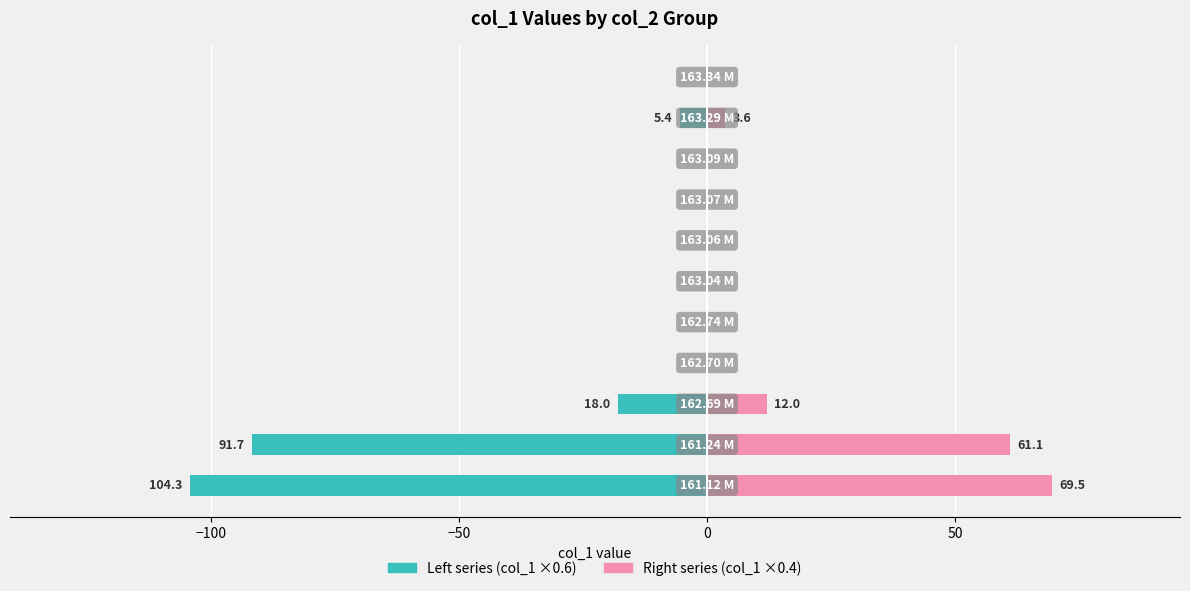

What is the sum of all Left series (col_1 ×0.6) values?

-219.4